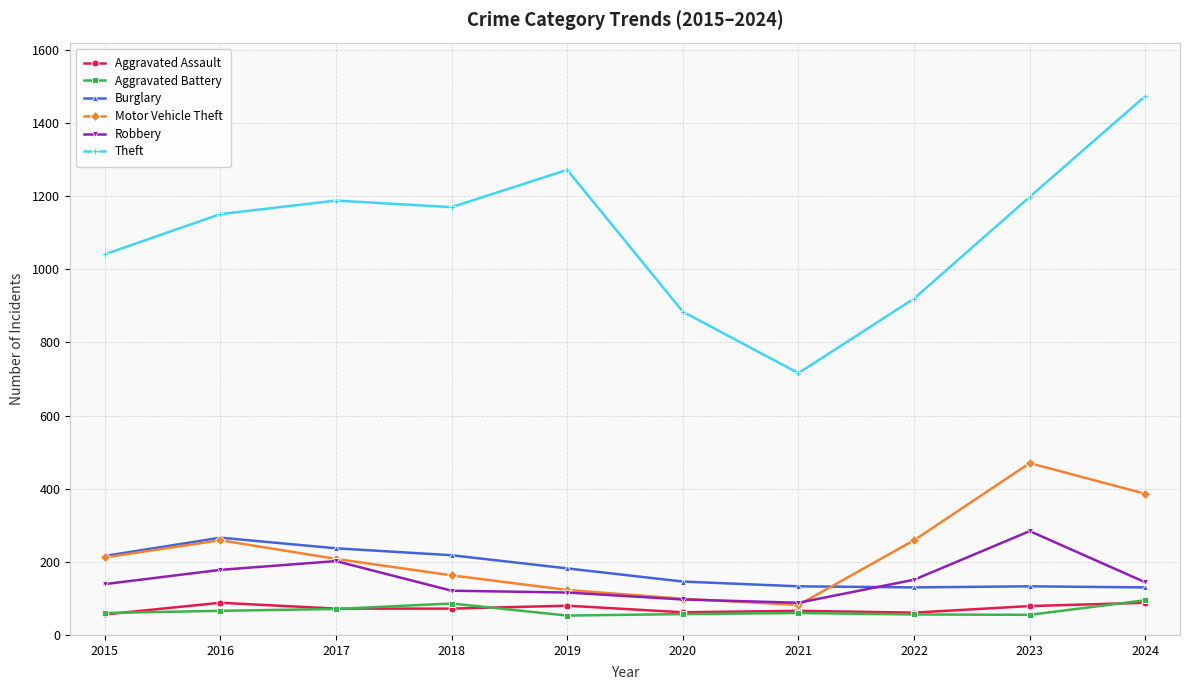

What is the sum of all Motor Vehicle Theft values?

2261